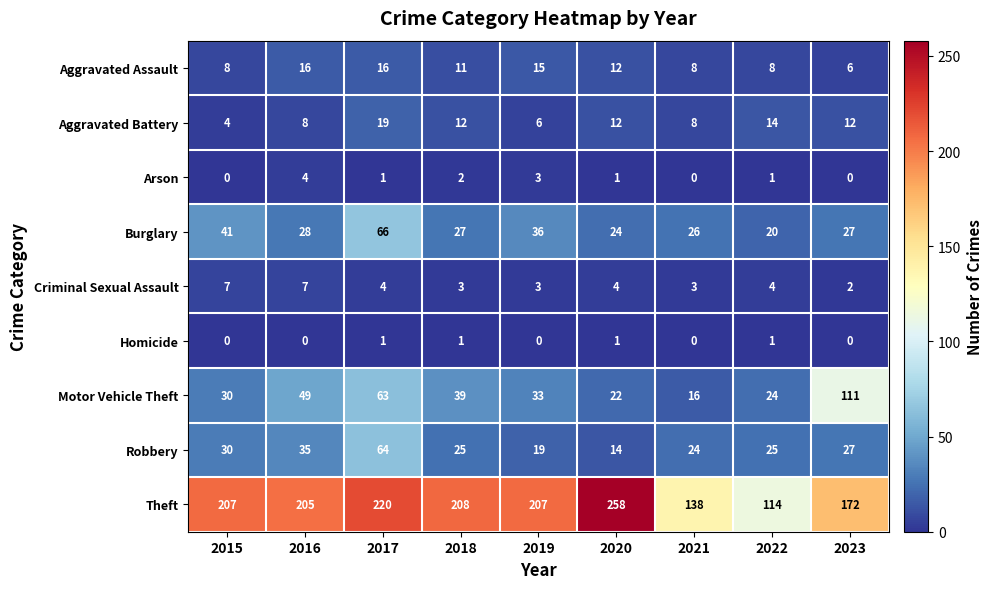

Is the value of Theft at 2015 greater than the value of Criminal Sexual Assault at 2022?

Yes